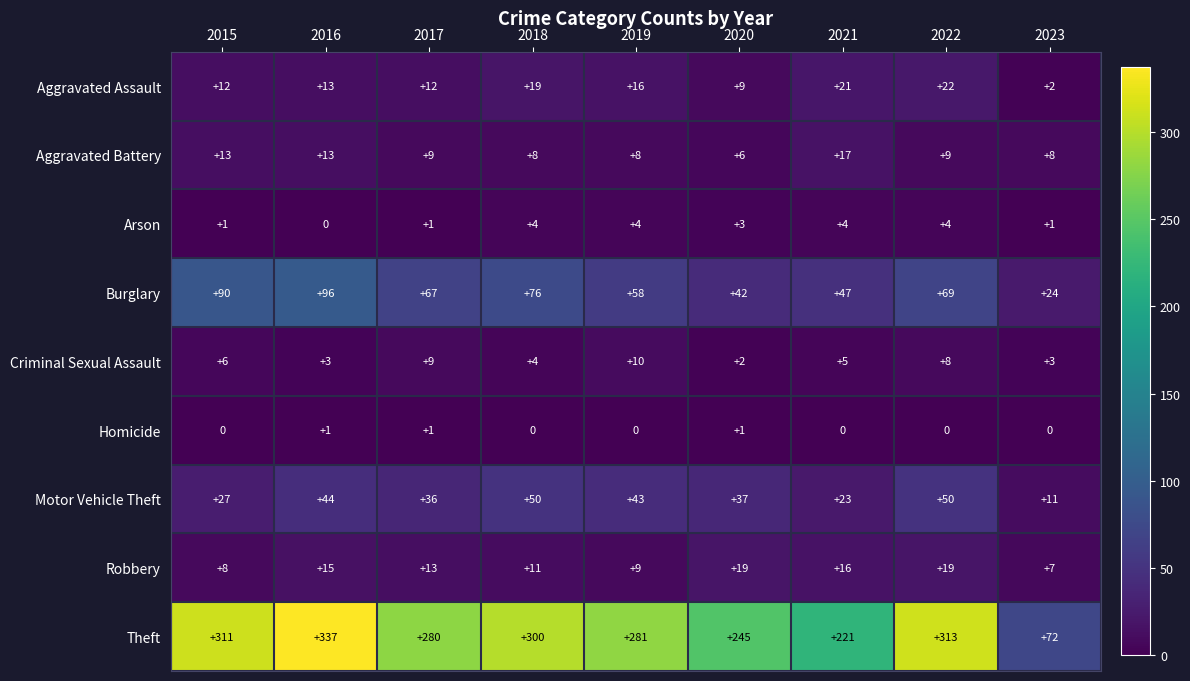

List the labels in order of Burglary value, largest first.

2016, 2015, 2018, 2022, 2017, 2019, 2021, 2020, 2023